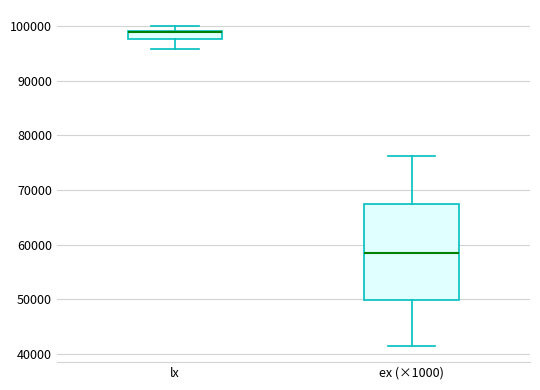

Comparing the boxes themselves (not the whiskers), which one is the tallest?

ex (×1000)